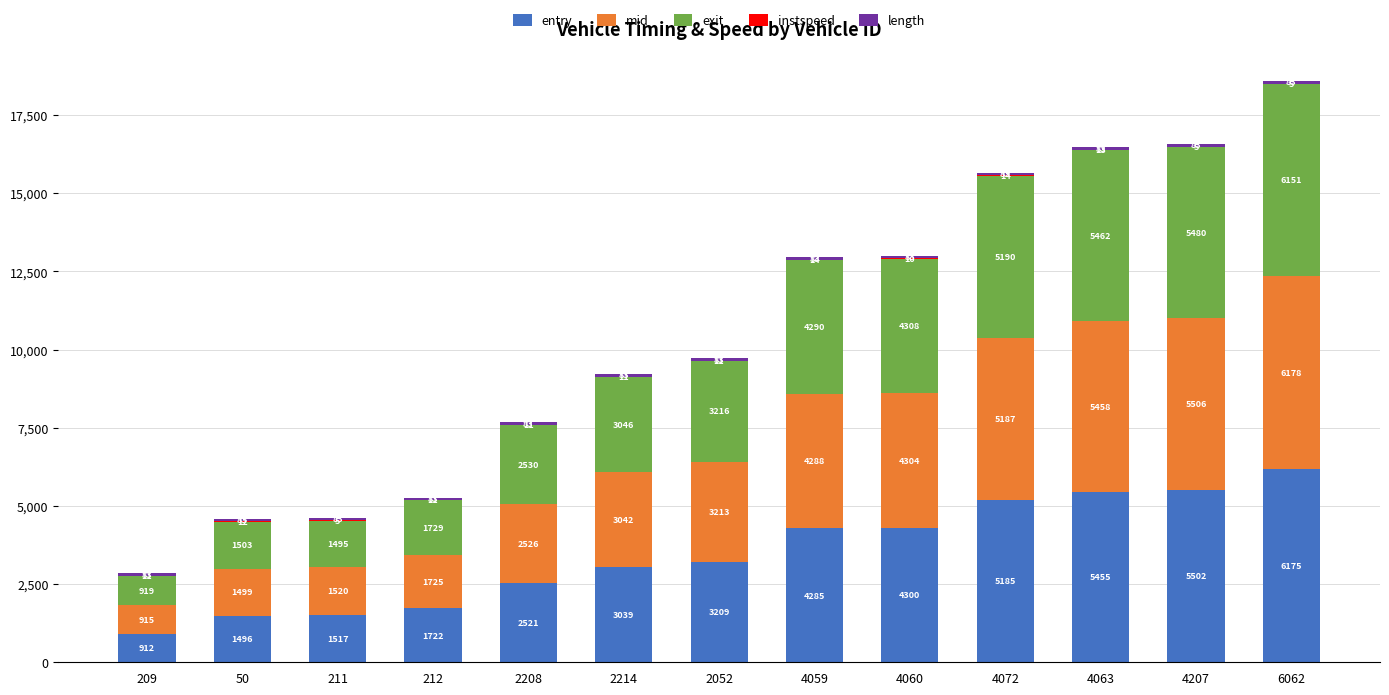

What is the sum of all entry values?

45318.0